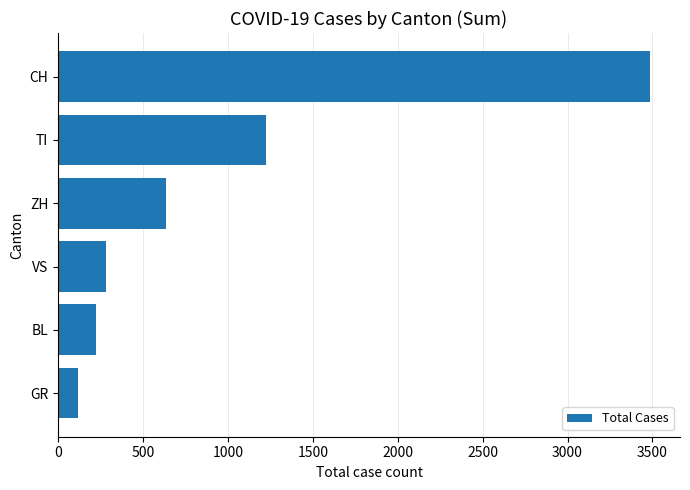

List the labels in order of value, largest first.

CH, TI, ZH, VS, BL, GR